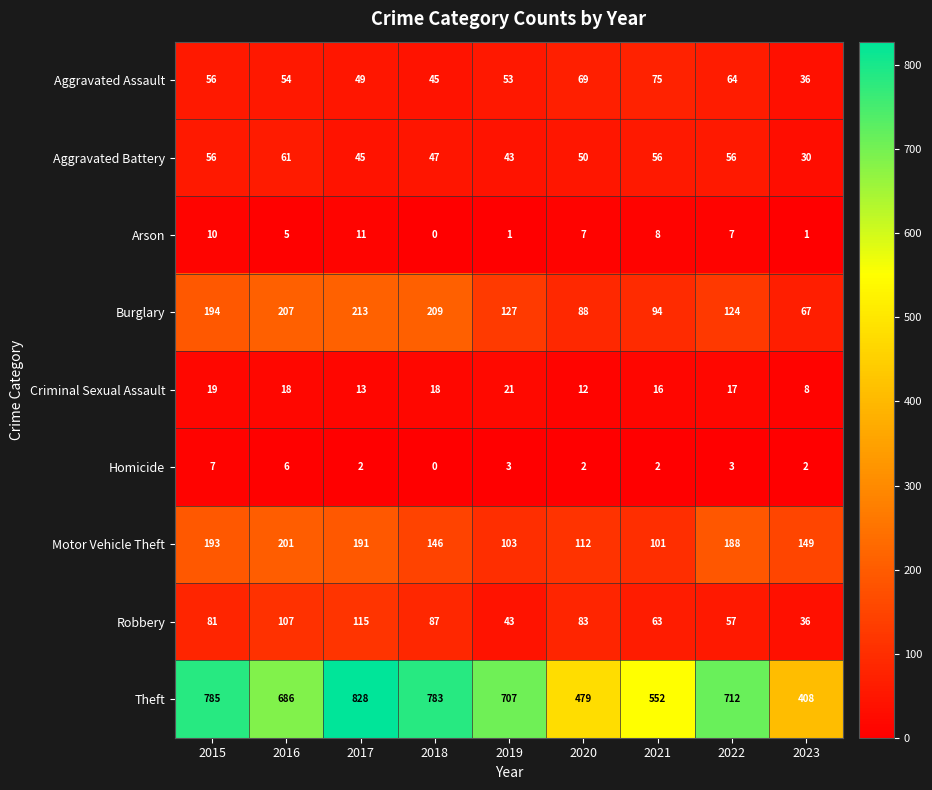

Which series changed the most between 2017 and 2020?

Theft